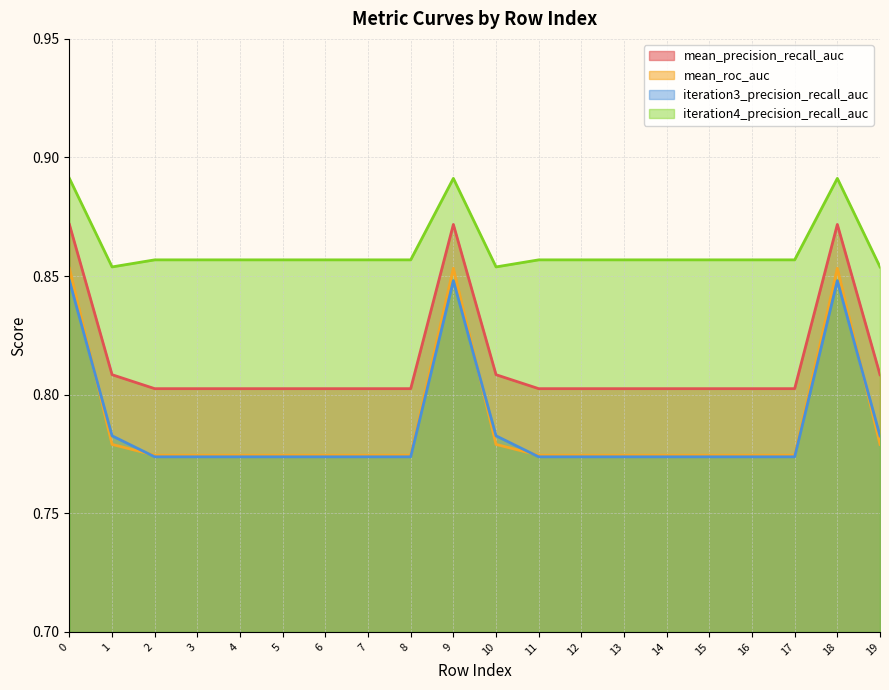

True or false: mean_roc_auc has more than 1 interior local peaks.

True